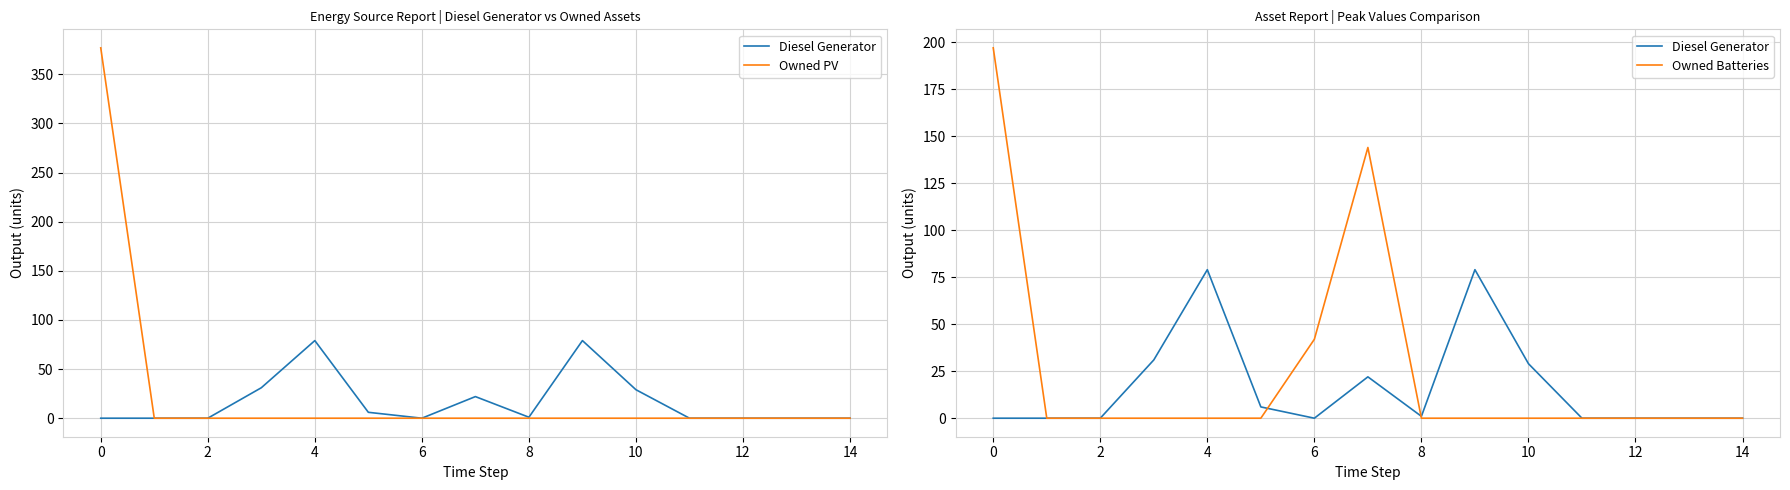

Is it true that Owned PV equals 0 at 4?

True